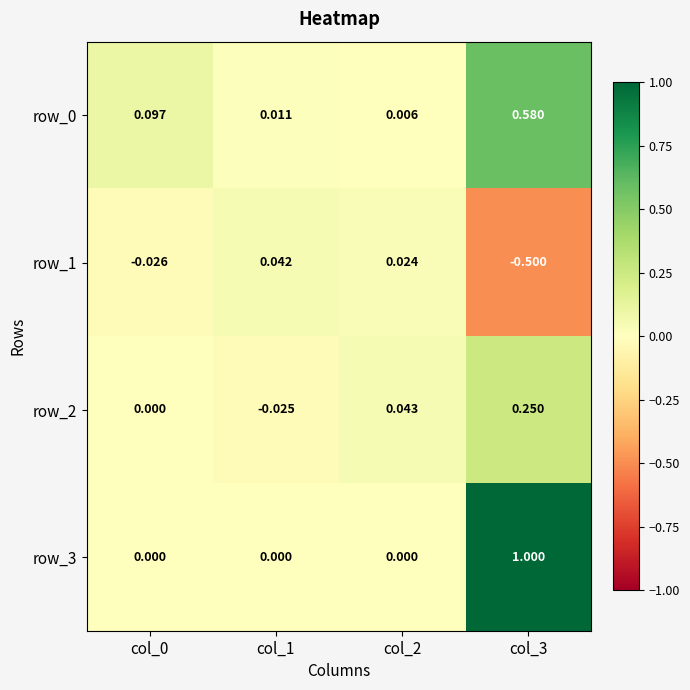

Is the value of row_3 at col_3 greater than the value of row_2 at col_2?

Yes